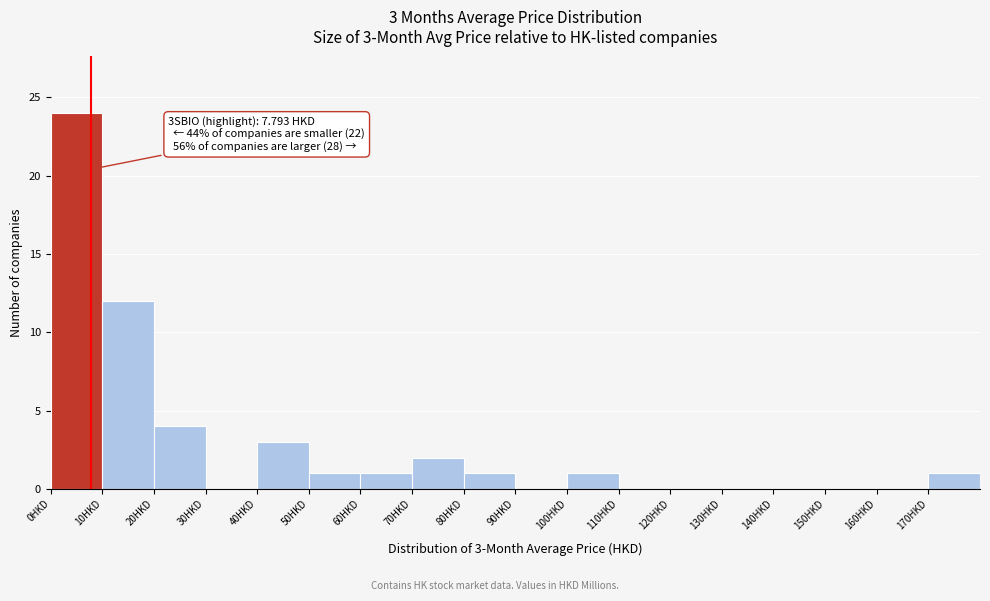

Which range on the x-axis has the tallest bar?

0 to 10